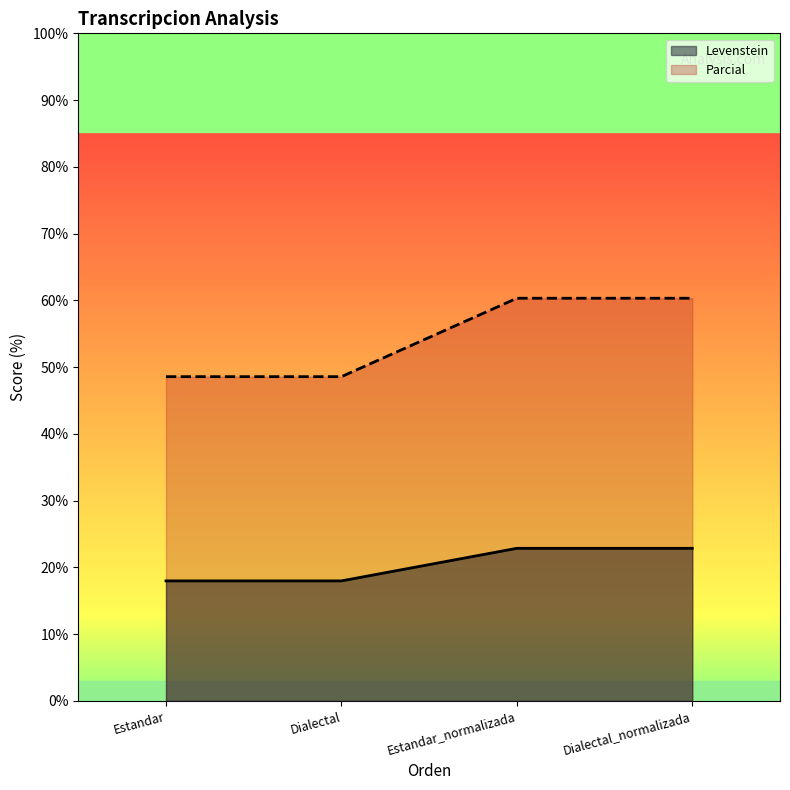

What is the difference between the maximum and minimum values in the Levenstein series?

4.9